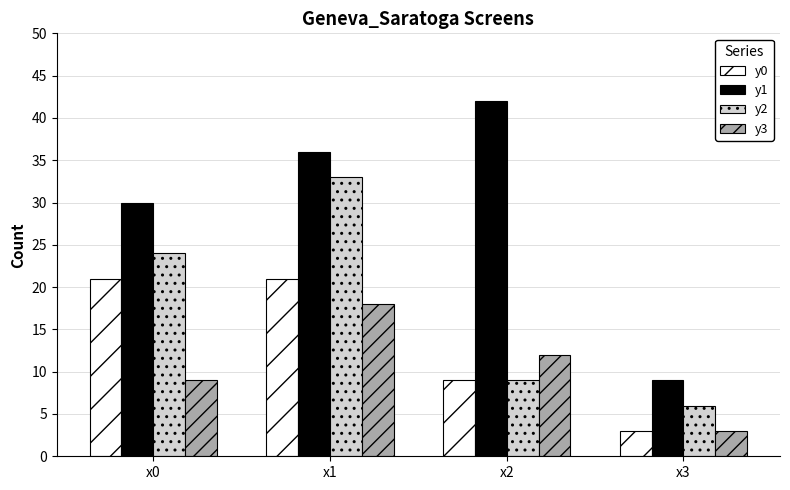

What is the total value across all series at x0?

84